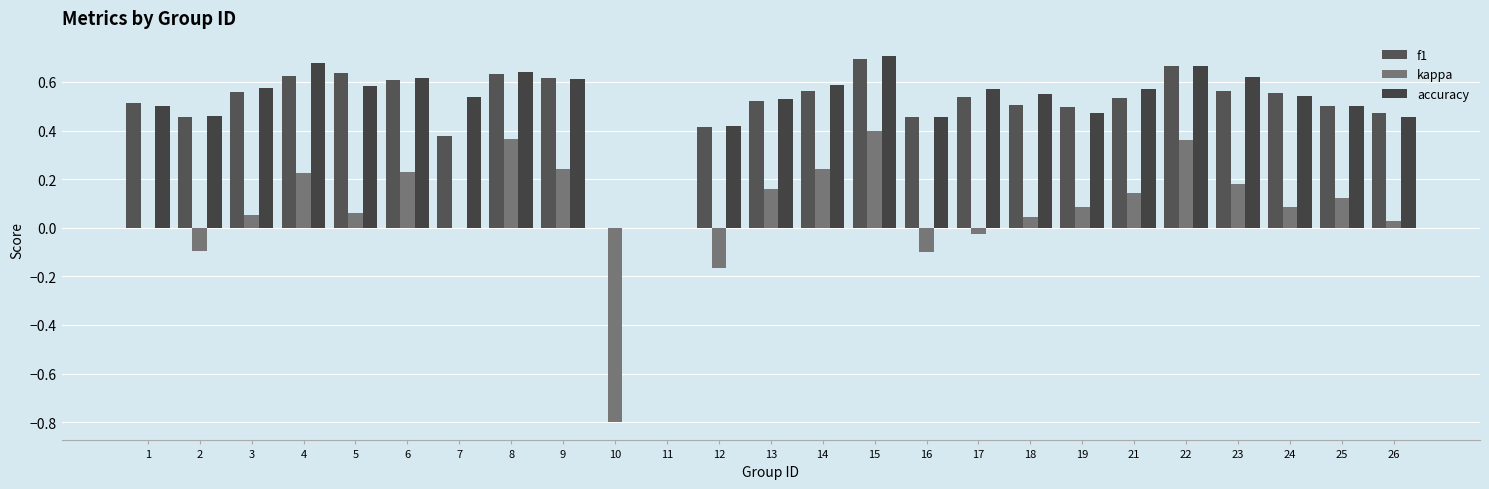

Which series has the widest spread of values?

kappa